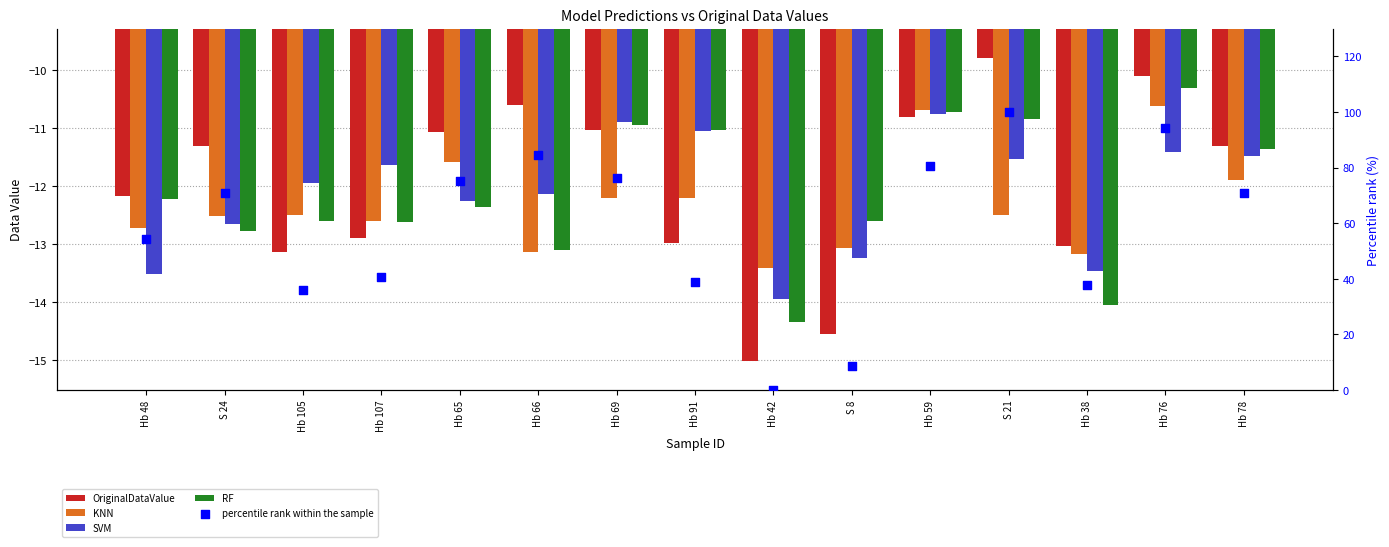

Which series reaches the minimum Y coordinate?

OriginalDataValue